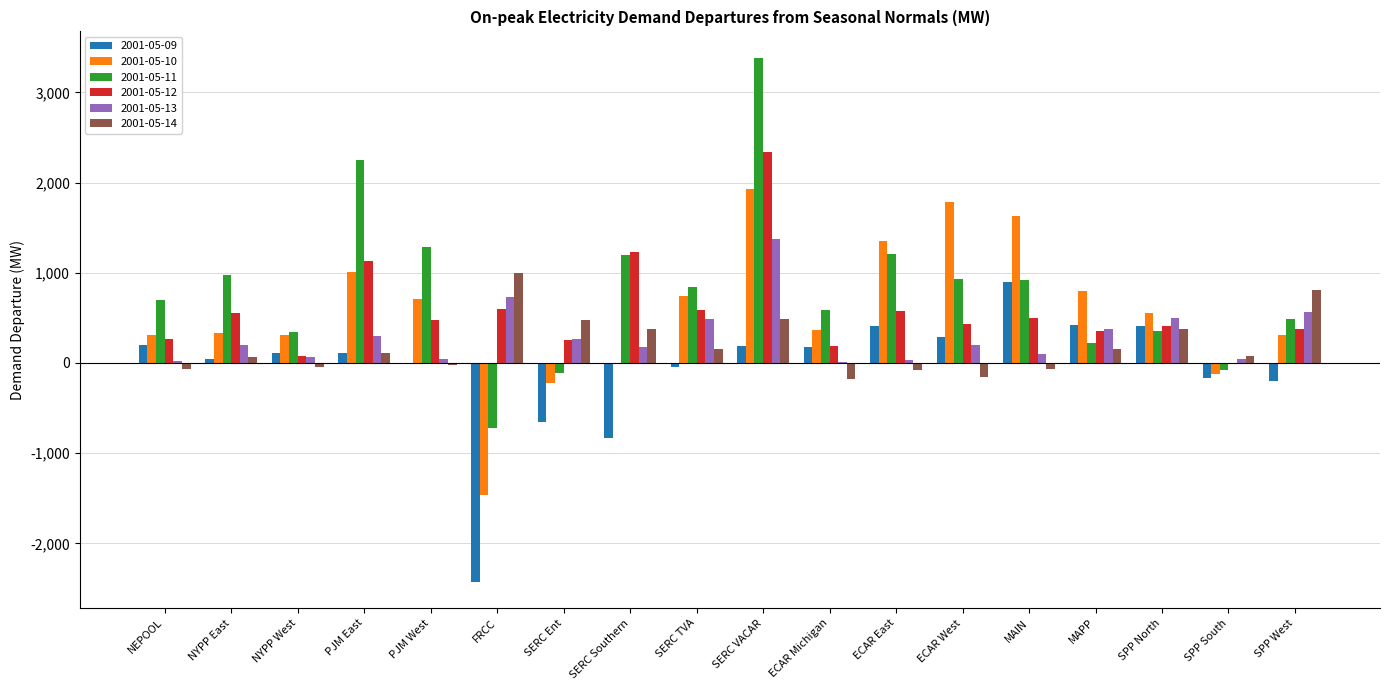

Count the number of data series in this chart.

6